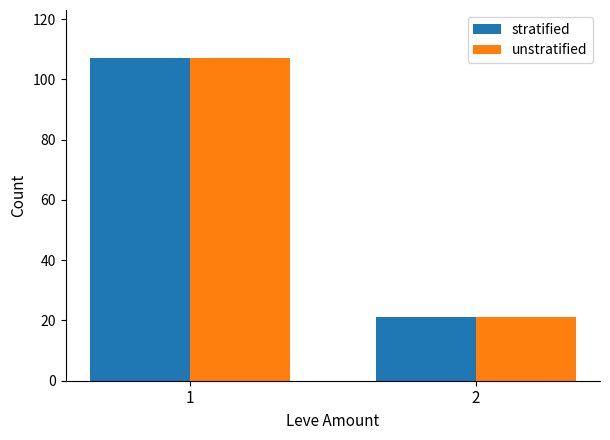

What is the sum of all stratified values?

128